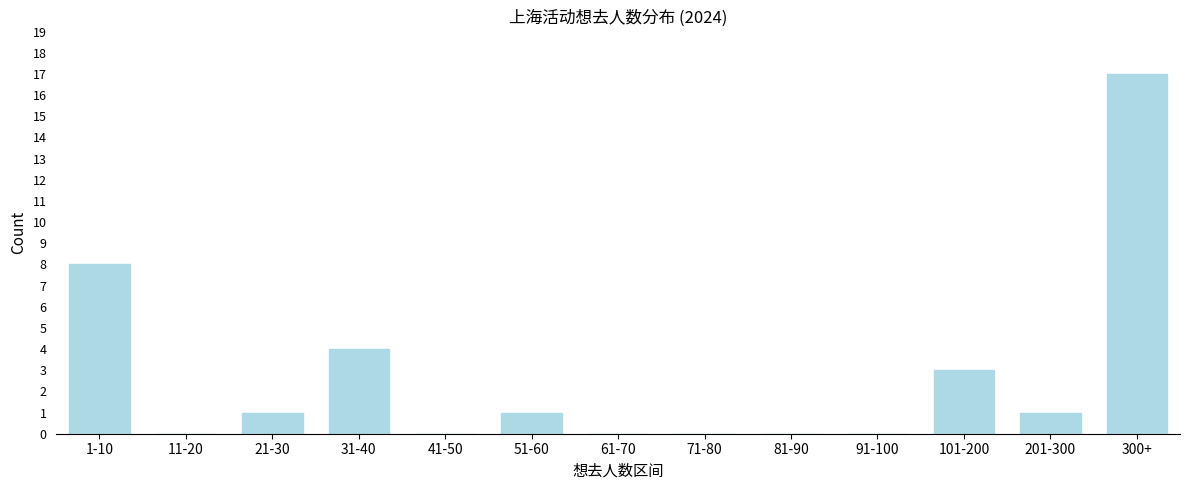

Reading left to right, extract all data points from this chart.

1-10=8	11-20=0	21-30=1	31-40=4	41-50=0	51-60=1	61-70=0	71-80=0	81-90=0	91-100=0	101-200=3	201-300=1	300+=17